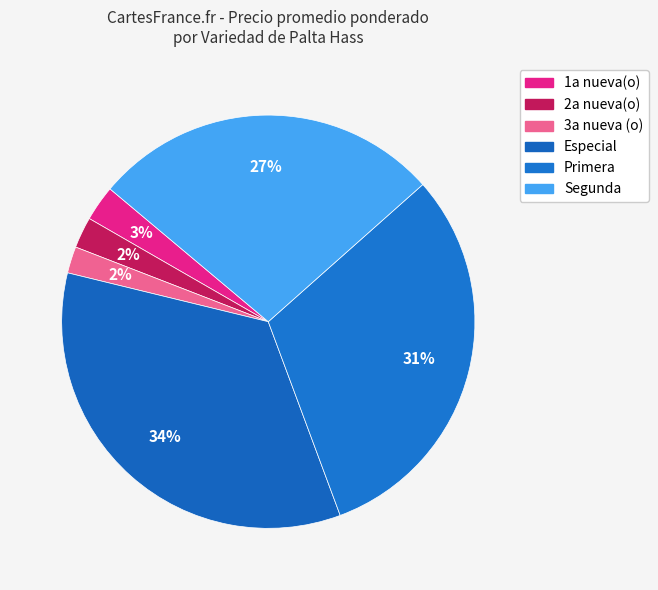

Count the number of slices in the pie.

6